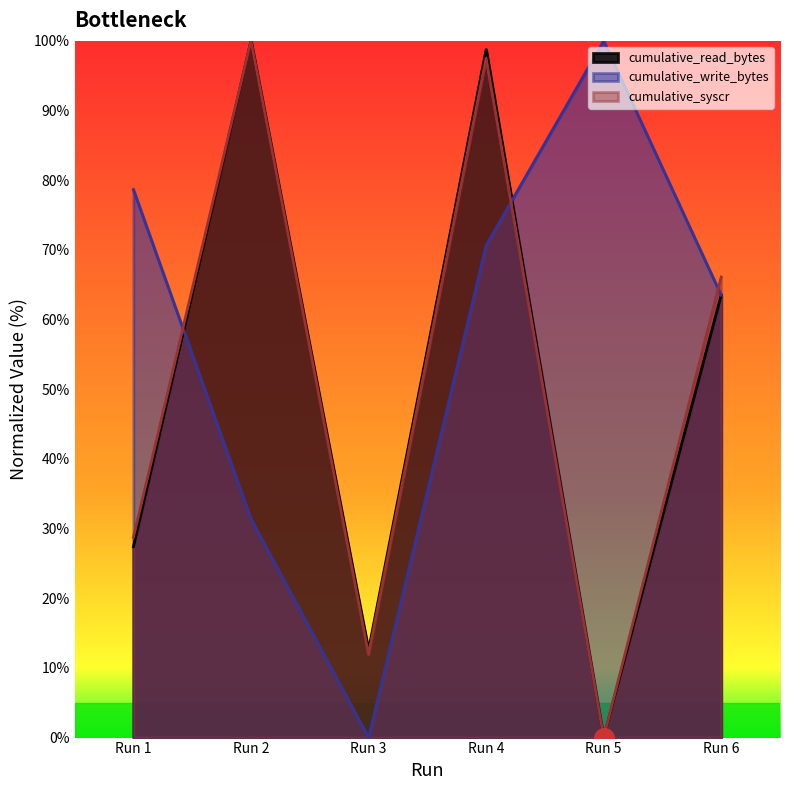

What is the total value across all series at Run 4?

266.9